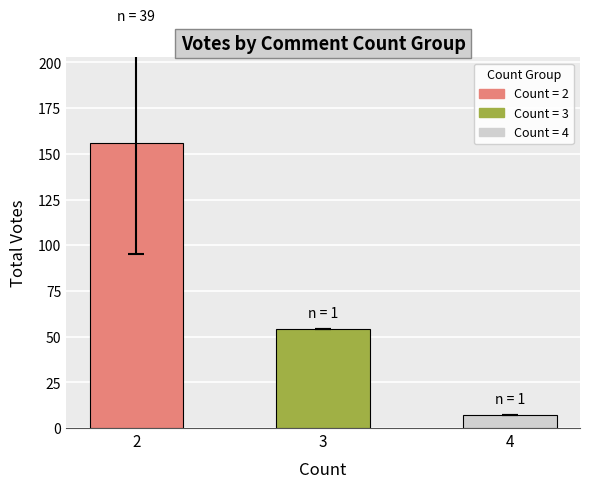

Rank the categories by value from highest to lowest.

2, 3, 4